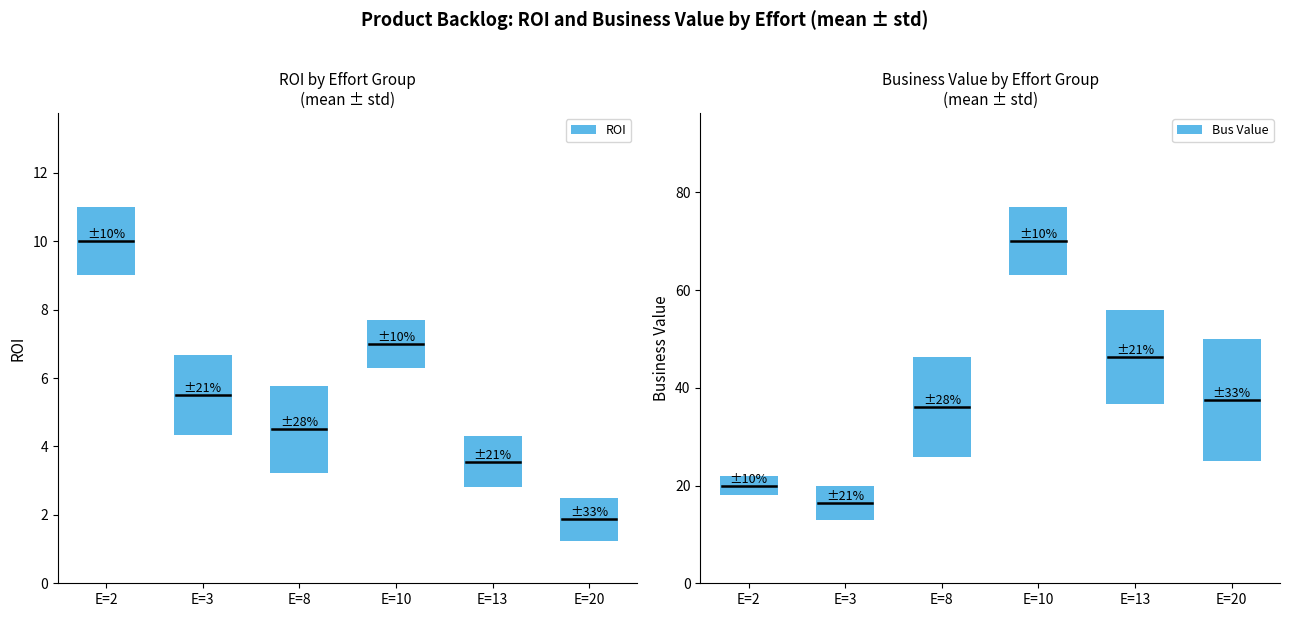

Is it true that ROI equals 10.0 at Effort?

True